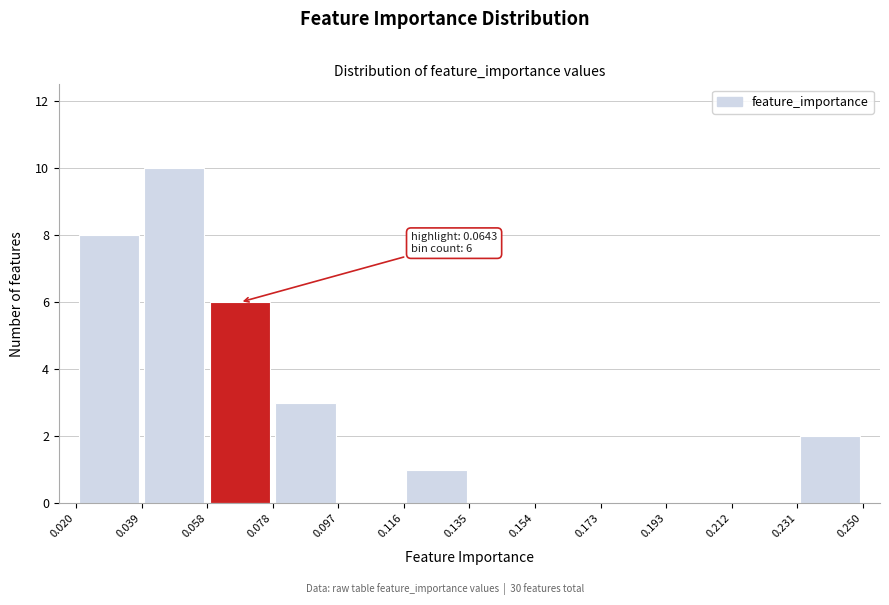

Over which range of the x-axis is the bar tallest?

0.039 to 0.058